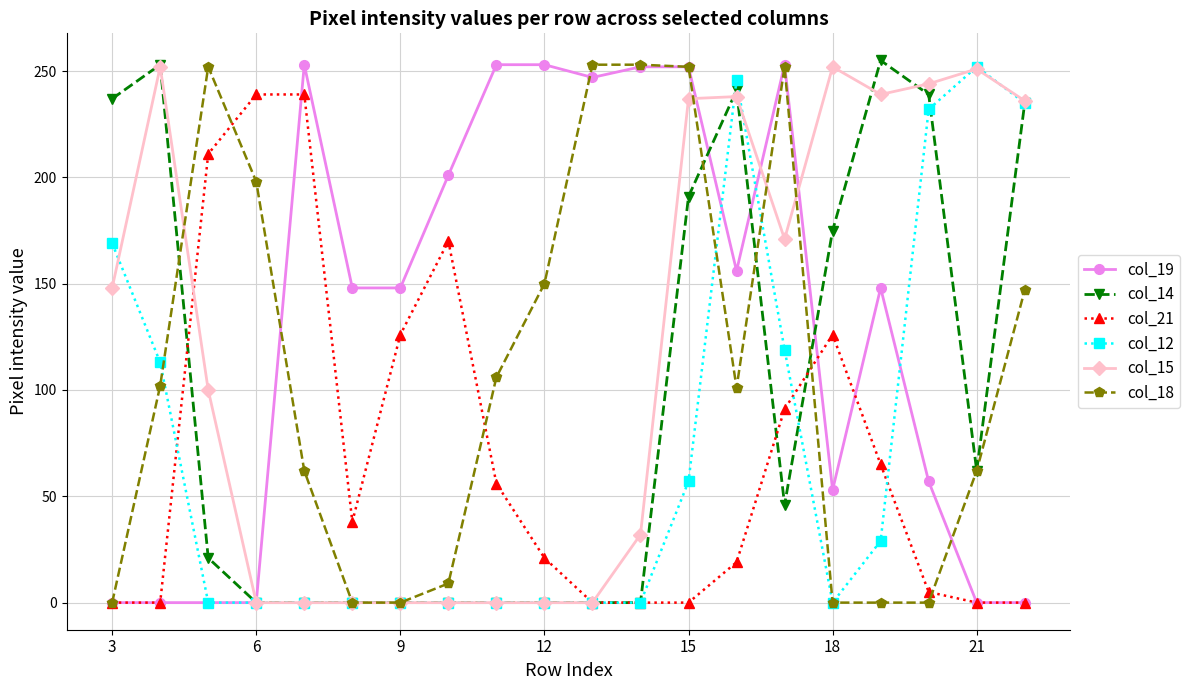

At how many categories does at least one series exceed 113?

20